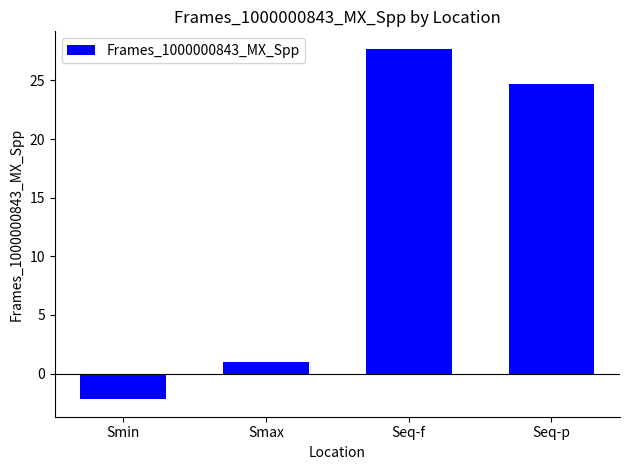

What is the change in value from Seq-f to Seq-p?

-3.0